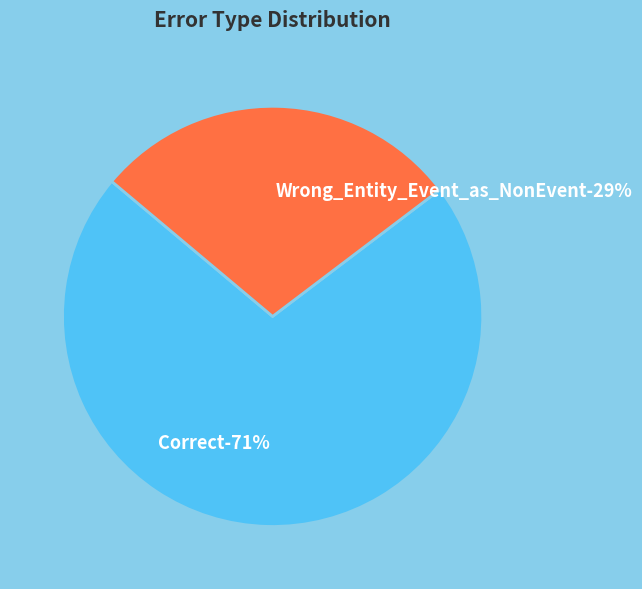

Rank the categories by value from highest to lowest.

Correct, Wrong_Entity_Event_as_NonEvent